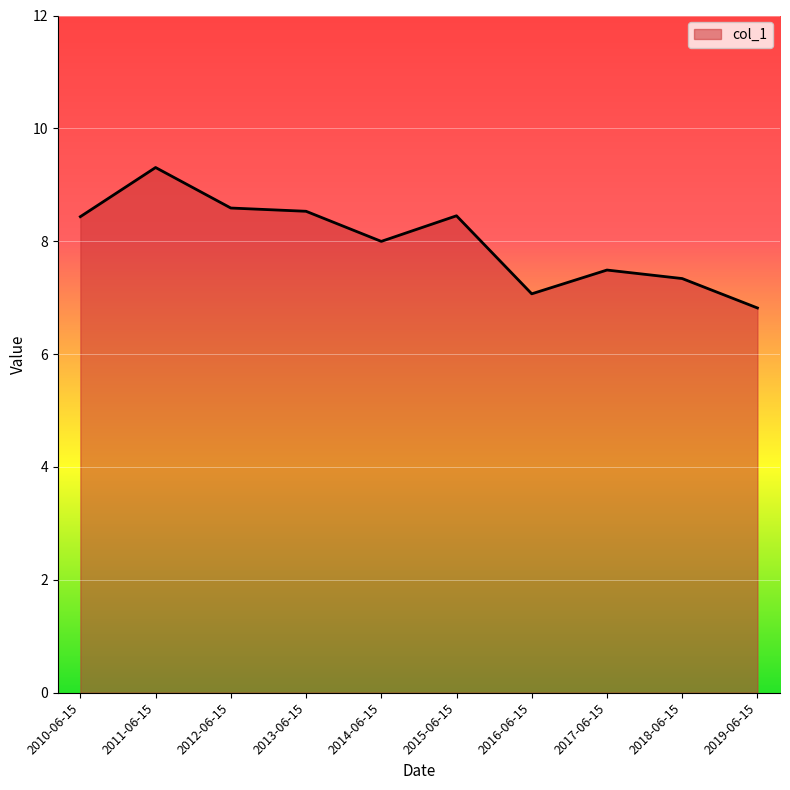

Which has a higher value, 2015-06-15 or 2018-06-15?

2015-06-15